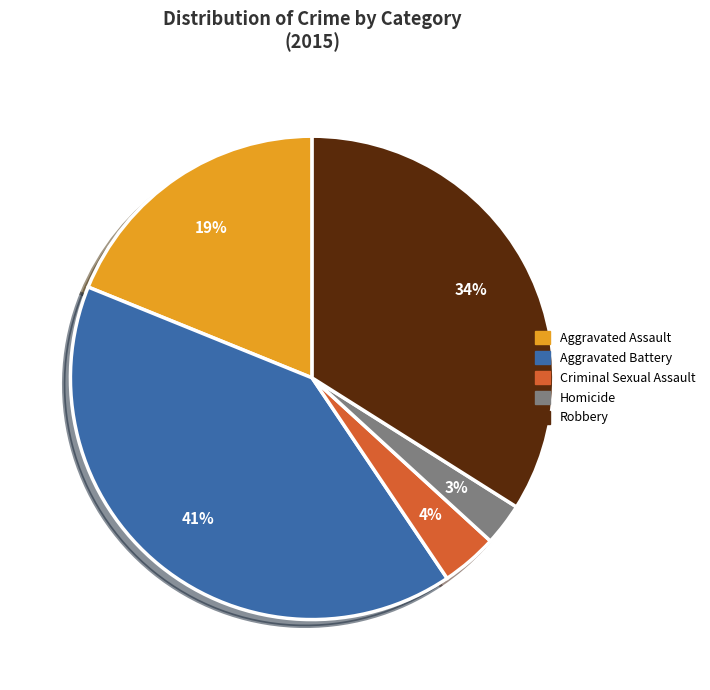

Do Aggravated Battery and Criminal Sexual Assault together represent more than half of the pie?

No